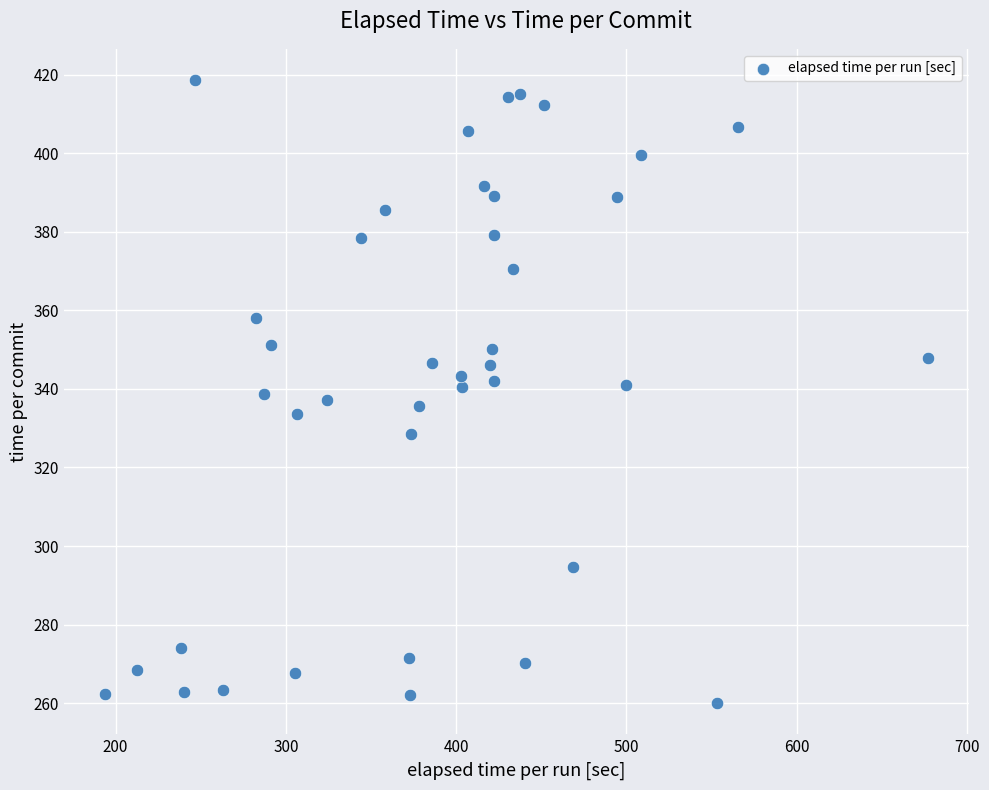

What is the range of Y values (max minus min)?

158.6